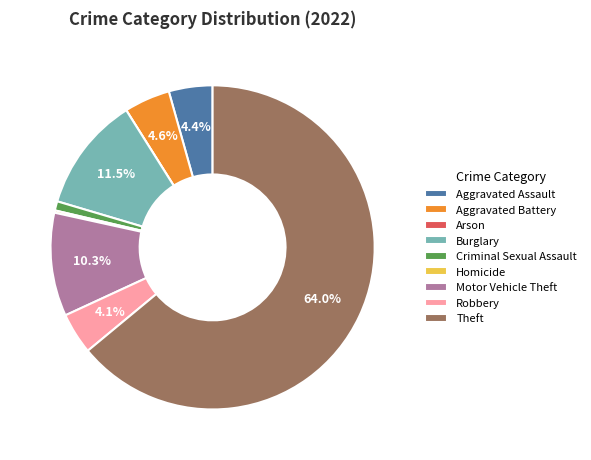

Combined, do Motor Vehicle Theft and Robbery account for over 50%?

No